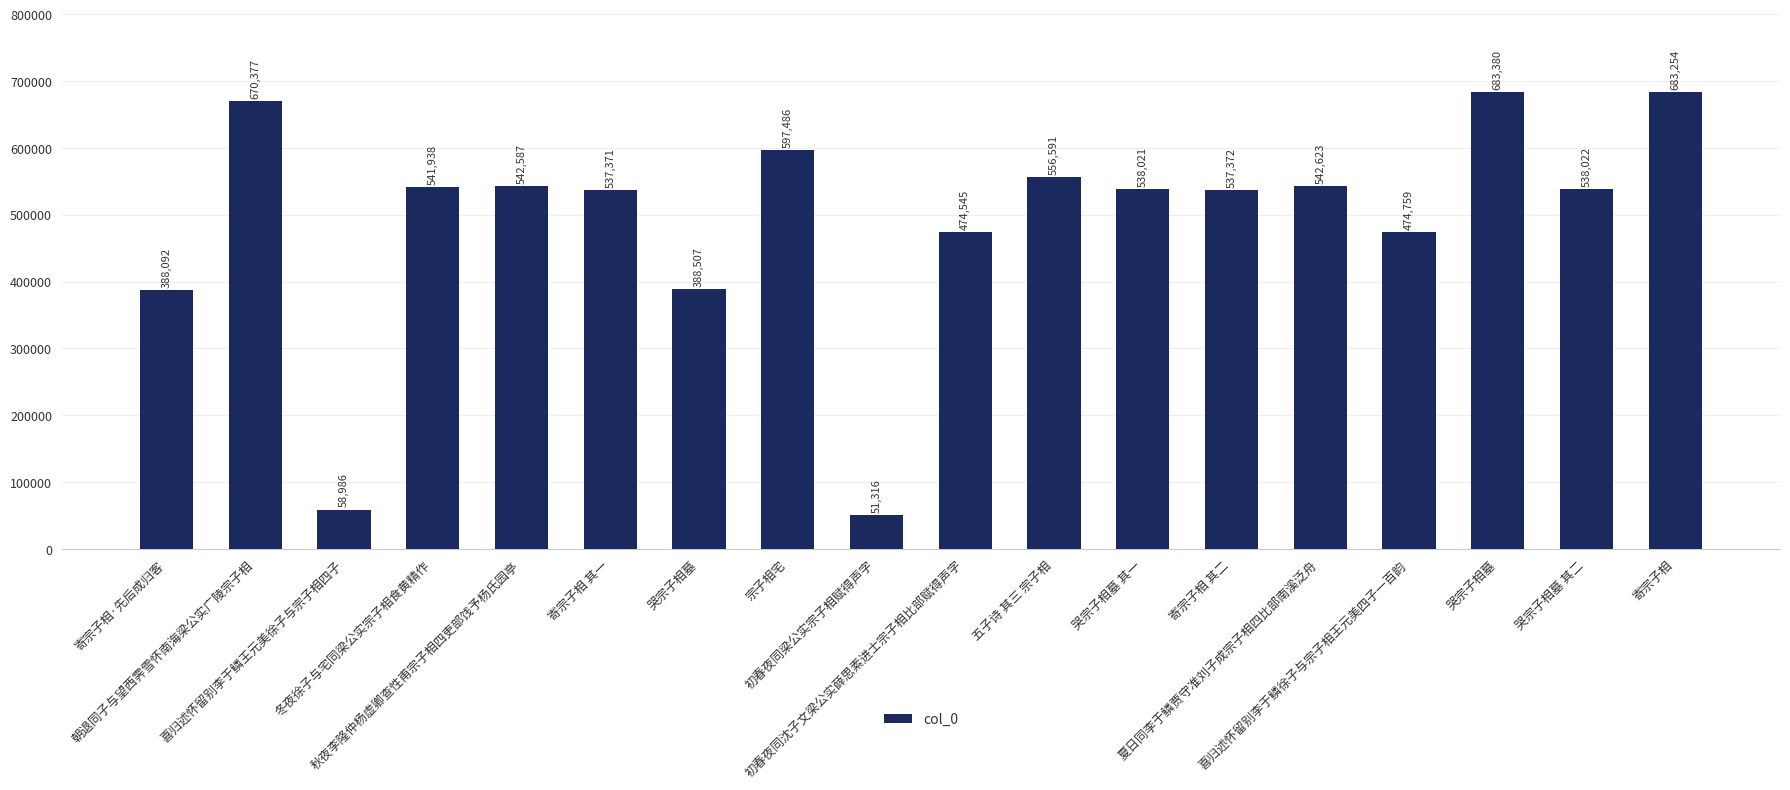

What is the sum of the values at 冬夜徐子与宅同梁公实宗子相食黄精作 and 哭宗子相墓?

1225318